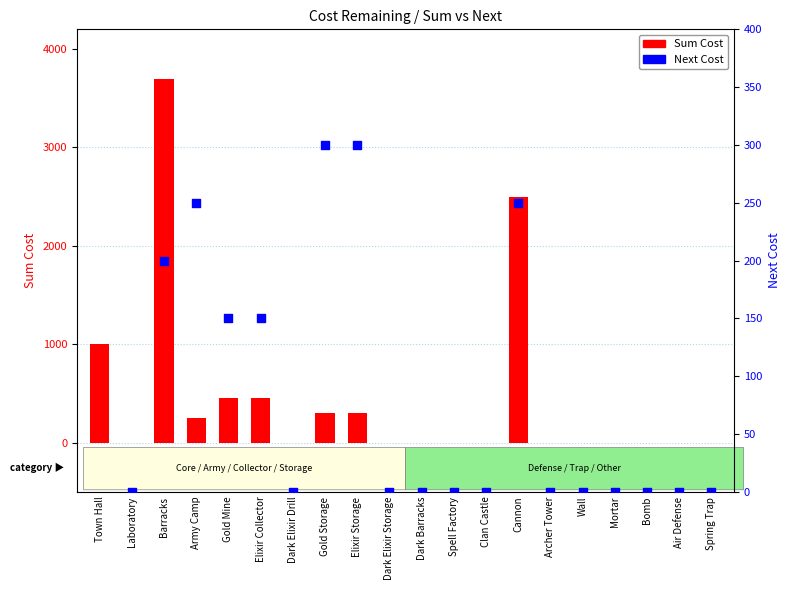

Which series has the largest total across all categories?

Sum Cost